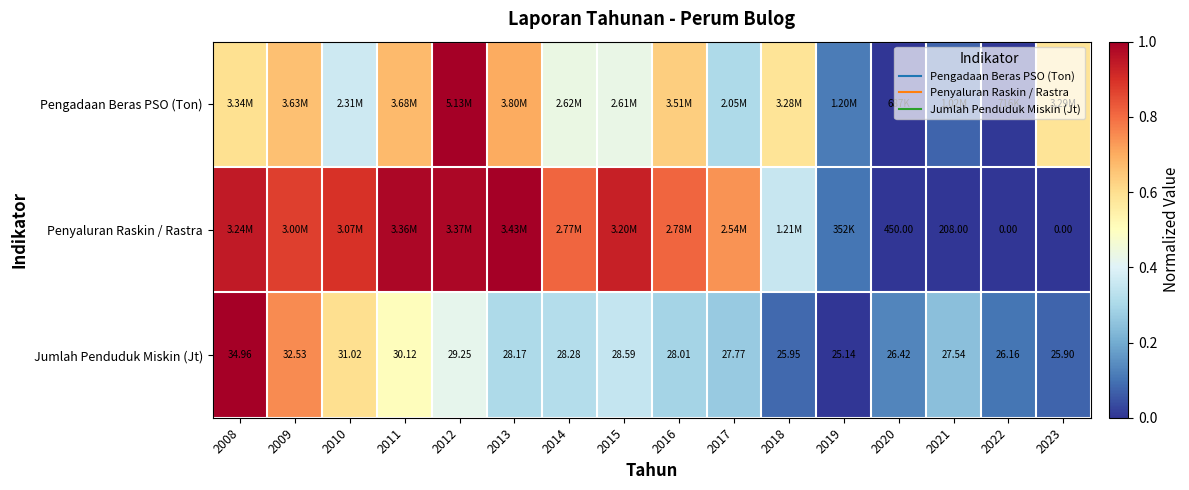

Rank the categories by Pengadaan Beras PSO (Ton) value from highest to lowest.

2012, 2013, 2011, 2009, 2016, 2008, 2023, 2018, 2014, 2015, 2010, 2017, 2019, 2021, 2022, 2020